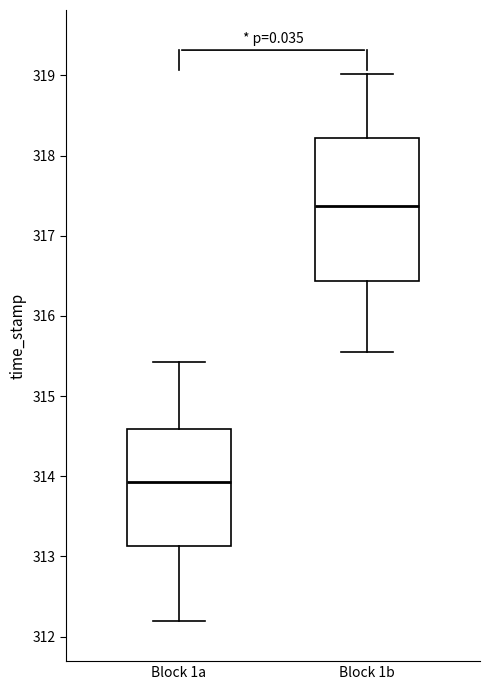

Reading left to right, read every box against the y-axis: the position of its median line, the range the box covers, and the ends of its whiskers. The values are not printed on the chart, so give them approximately, as read against the axis.

Block 1a: median 313.9, box 313.1 to 314.6, whiskers 312.2 to 315.4
Block 1b: median 317.4, box 316.4 to 318.2, whiskers 315.6 to 319.0